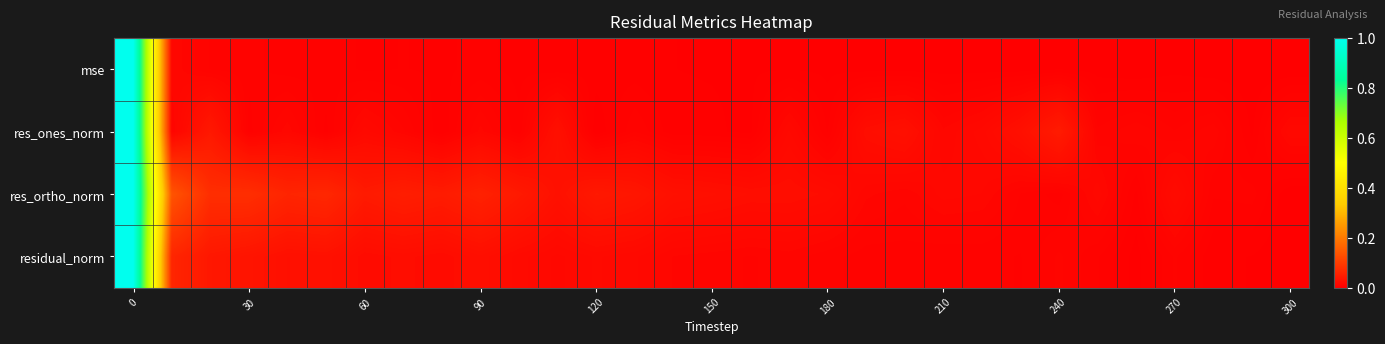

Reading right to left, transcribe all the data shown in this chart.

mse: 0.0	0.0	0.0	0.0	0.0	0.0	0.0	0.0	0.0	0.0	0.0	0.0	0.0	0.0	0.0	0.0	0.0	0.0	0.0	0.0	0.0	0.0	0.0	0.0	0.0	0.0	0.0	0.0	0.0	0.0	1.0
res_ones_norm: 0.0	0.0	0.0	0.0	0.0	0.0	0.0	0.0	0.0	0.0	0.0	0.0	0.0	0.0	0.0	0.0	0.0	0.0	0.0	0.0	0.0	0.0	0.0	0.0	0.0	0.0	0.0	0.0	0.0	0.0	1.0
res_ortho_norm: 0.0	0.0	0.0	0.0	0.0	0.0	0.0	0.0	0.0	0.0	0.0	0.0	0.0	0.0	0.0	0.0	0.0	0.0	0.0	0.0	0.0	0.1	0.0	0.1	0.0	0.1	0.1	0.1	0.1	0.1	1.0
residual_norm: 0.0	0.0	0.0	0.0	0.0	0.0	0.0	0.0	0.0	0.0	0.0	0.0	0.0	0.0	0.0	0.0	0.0	0.0	0.0	0.0	0.0	0.0	0.0	0.0	0.0	0.0	0.0	0.0	0.0	0.1	1.0